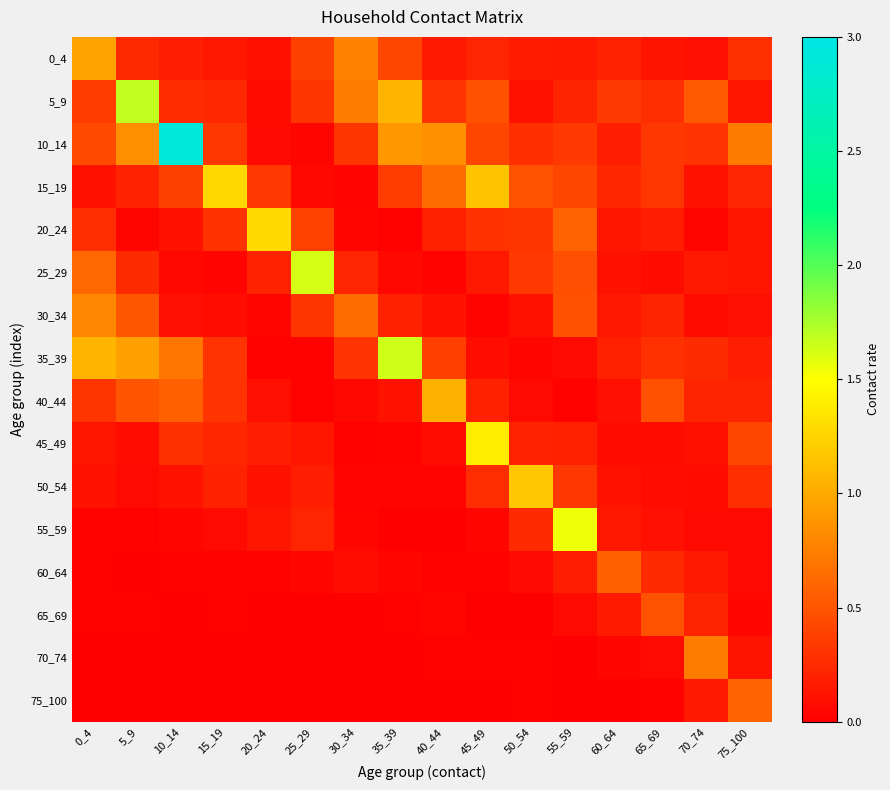

Reading left to right, what are all the values shown in this chart?

0_4: 0_4=1.0	5_9=0.2	10_14=0.2	15_19=0.1	20_24=0.1	25_29=0.4	30_34=0.8	35_39=0.4	40_44=0.2	45_49=0.2	50_54=0.2	55_59=0.2	60_64=0.2	65_69=0.1	70_74=0.1	75_100=0.3
5_9: 0_4=0.4	5_9=1.7	10_14=0.3	15_19=0.2	20_24=0.1	25_29=0.3	30_34=0.7	35_39=1.1	40_44=0.3	45_49=0.5	50_54=0.1	55_59=0.2	60_64=0.3	65_69=0.3	70_74=0.5	75_100=0.1
10_14: 0_4=0.4	5_9=0.8	10_14=2.9	15_19=0.3	20_24=0.1	25_29=0.0	30_34=0.3	35_39=0.9	40_44=0.9	45_49=0.4	50_54=0.3	55_59=0.3	60_64=0.2	65_69=0.3	70_74=0.3	75_100=0.7
15_19: 0_4=0.1	5_9=0.2	10_14=0.4	15_19=1.3	20_24=0.3	25_29=0.1	30_34=0.0	35_39=0.4	40_44=0.6	45_49=1.2	50_54=0.5	55_59=0.4	60_64=0.2	65_69=0.3	70_74=0.1	75_100=0.2
20_24: 0_4=0.3	5_9=0.0	10_14=0.1	15_19=0.3	20_24=1.3	25_29=0.4	30_34=0.1	35_39=0.0	40_44=0.2	45_49=0.3	50_54=0.3	55_59=0.6	60_64=0.1	65_69=0.2	70_74=0.0	75_100=0.1
25_29: 0_4=0.6	5_9=0.3	10_14=0.1	15_19=0.0	20_24=0.2	25_29=1.6	30_34=0.2	35_39=0.1	40_44=0.0	45_49=0.1	50_54=0.3	55_59=0.5	60_64=0.1	65_69=0.1	70_74=0.2	75_100=0.1
30_34: 0_4=0.8	5_9=0.5	10_14=0.1	15_19=0.1	20_24=0.0	25_29=0.3	30_34=0.6	35_39=0.2	40_44=0.1	45_49=0.0	50_54=0.1	55_59=0.5	60_64=0.1	65_69=0.2	70_74=0.1	75_100=0.1
35_39: 0_4=1.1	5_9=0.9	10_14=0.7	15_19=0.3	20_24=0.0	25_29=0.0	30_34=0.3	35_39=1.6	40_44=0.4	45_49=0.1	50_54=0.0	55_59=0.1	60_64=0.2	65_69=0.3	70_74=0.3	75_100=0.2
40_44: 0_4=0.3	5_9=0.5	10_14=0.6	15_19=0.3	20_24=0.1	25_29=0.0	30_34=0.1	35_39=0.1	40_44=1.0	45_49=0.2	50_54=0.1	55_59=0.0	60_64=0.1	65_69=0.5	70_74=0.2	75_100=0.2
45_49: 0_4=0.1	5_9=0.1	10_14=0.3	15_19=0.2	20_24=0.2	25_29=0.1	30_34=0.0	35_39=0.0	40_44=0.1	45_49=1.4	50_54=0.2	55_59=0.2	60_64=0.1	65_69=0.1	70_74=0.1	75_100=0.4
50_54: 0_4=0.1	5_9=0.1	10_14=0.1	15_19=0.2	20_24=0.1	25_29=0.2	30_34=0.0	35_39=0.0	40_44=0.0	45_49=0.3	50_54=1.2	55_59=0.3	60_64=0.1	65_69=0.1	70_74=0.1	75_100=0.3
55_59: 0_4=0.0	5_9=0.0	10_14=0.0	15_19=0.1	20_24=0.1	25_29=0.2	30_34=0.0	35_39=0.0	40_44=0.0	45_49=0.0	50_54=0.3	55_59=1.6	60_64=0.1	65_69=0.1	70_74=0.1	75_100=0.1
60_64: 0_4=0.0	5_9=0.0	10_14=0.0	15_19=0.0	20_24=0.0	25_29=0.0	30_34=0.1	35_39=0.0	40_44=0.0	45_49=0.0	50_54=0.1	55_59=0.2	60_64=0.6	65_69=0.3	70_74=0.2	75_100=0.1
65_69: 0_4=0.0	5_9=0.0	10_14=0.0	15_19=0.0	20_24=0.0	25_29=0.0	30_34=0.0	35_39=0.0	40_44=0.0	45_49=0.0	50_54=0.0	55_59=0.1	60_64=0.2	65_69=0.5	70_74=0.2	75_100=0.0
70_74: 0_4=0.0	5_9=0.0	10_14=0.0	15_19=0.0	20_24=0.0	25_29=0.0	30_34=0.0	35_39=0.0	40_44=0.0	45_49=0.0	50_54=0.0	55_59=0.0	60_64=0.0	65_69=0.1	70_74=0.7	75_100=0.1
75_100: 0_4=0.0	5_9=0.0	10_14=0.0	15_19=0.0	20_24=0.0	25_29=0.0	30_34=0.0	35_39=0.0	40_44=0.0	45_49=0.0	50_54=0.0	55_59=0.0	60_64=0.0	65_69=0.0	70_74=0.2	75_100=0.6